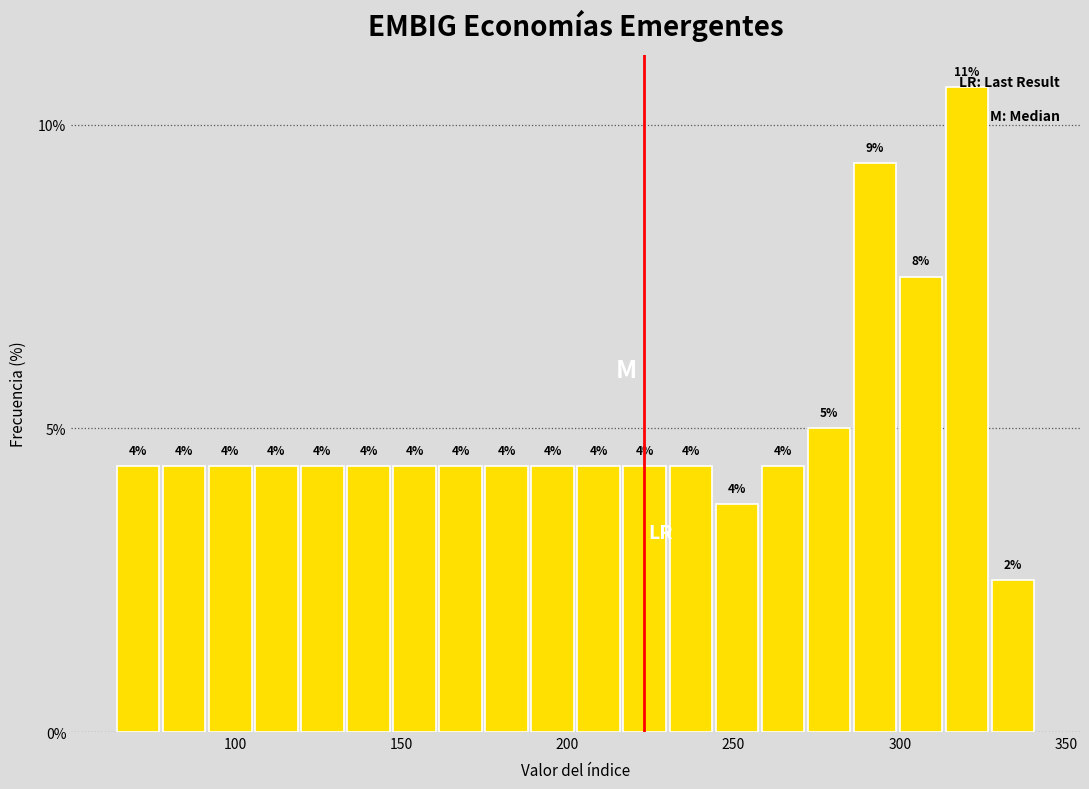

Read against the x-axis, roughly where is the centre of the tallest bar?

320